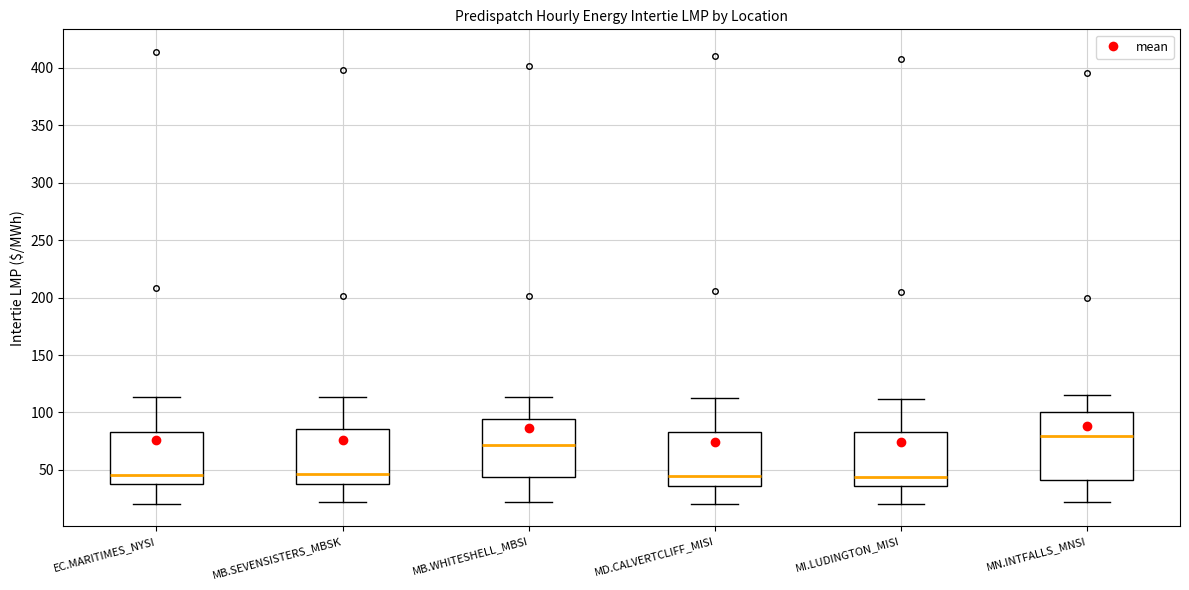

Reading left to right, read every box against the y-axis: the position of its median line, the range the box covers, and the ends of its whiskers. The values are not printed on the chart, so give them approximately, as read against the axis.

EC.MARITIMES_NYSI: median 45, box 35 to 85, whiskers 20 to 115
MB.SEVENSISTERS_MBSK: median 45, box 40 to 85, whiskers 20 to 115
MB.WHITESHELL_MBSI: median 70, box 45 to 95, whiskers 20 to 115
MD.CALVERTCLIFF_MISI: median 45, box 35 to 85, whiskers 20 to 110
MI.LUDINGTON_MISI: median 45, box 35 to 85, whiskers 20 to 110
MN.INTFALLS_MNSI: median 80, box 40 to 100, whiskers 20 to 115